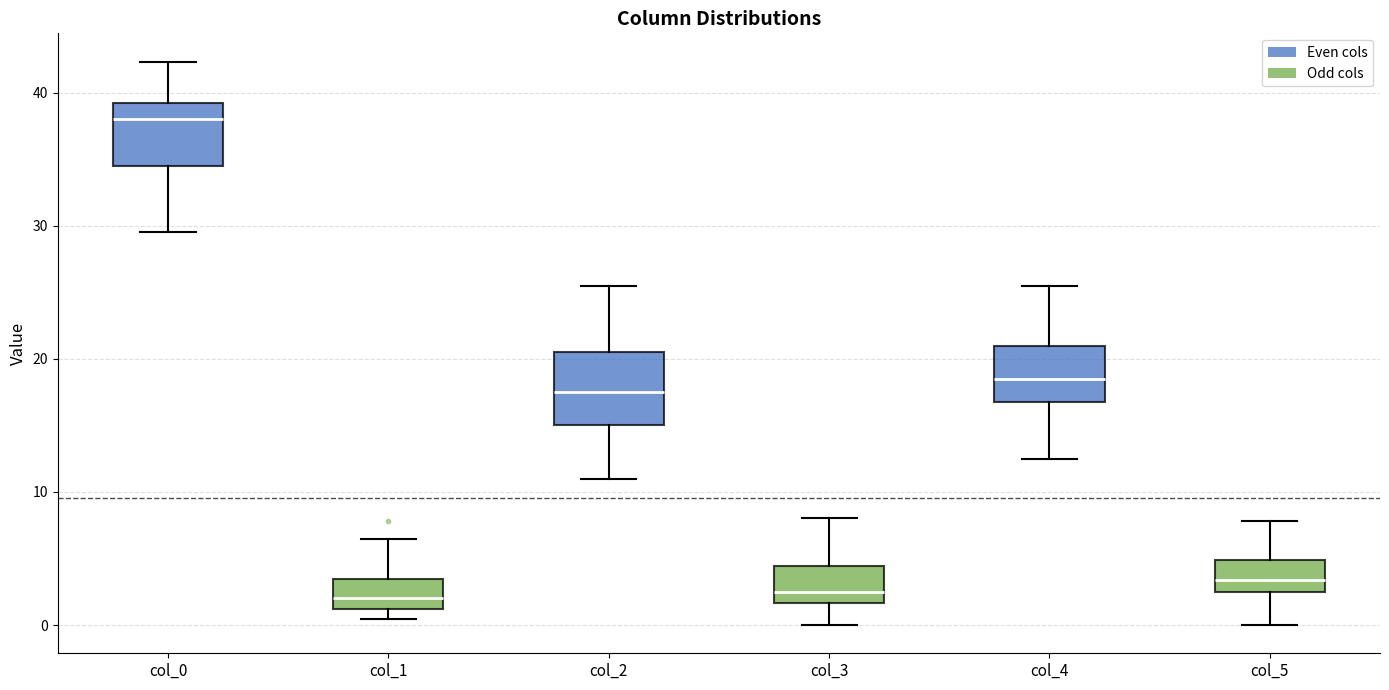

Where is the lower edge of the box for col_0 on the y-axis? The values are not printed on the chart, so give them approximately, as read against the axis.

35